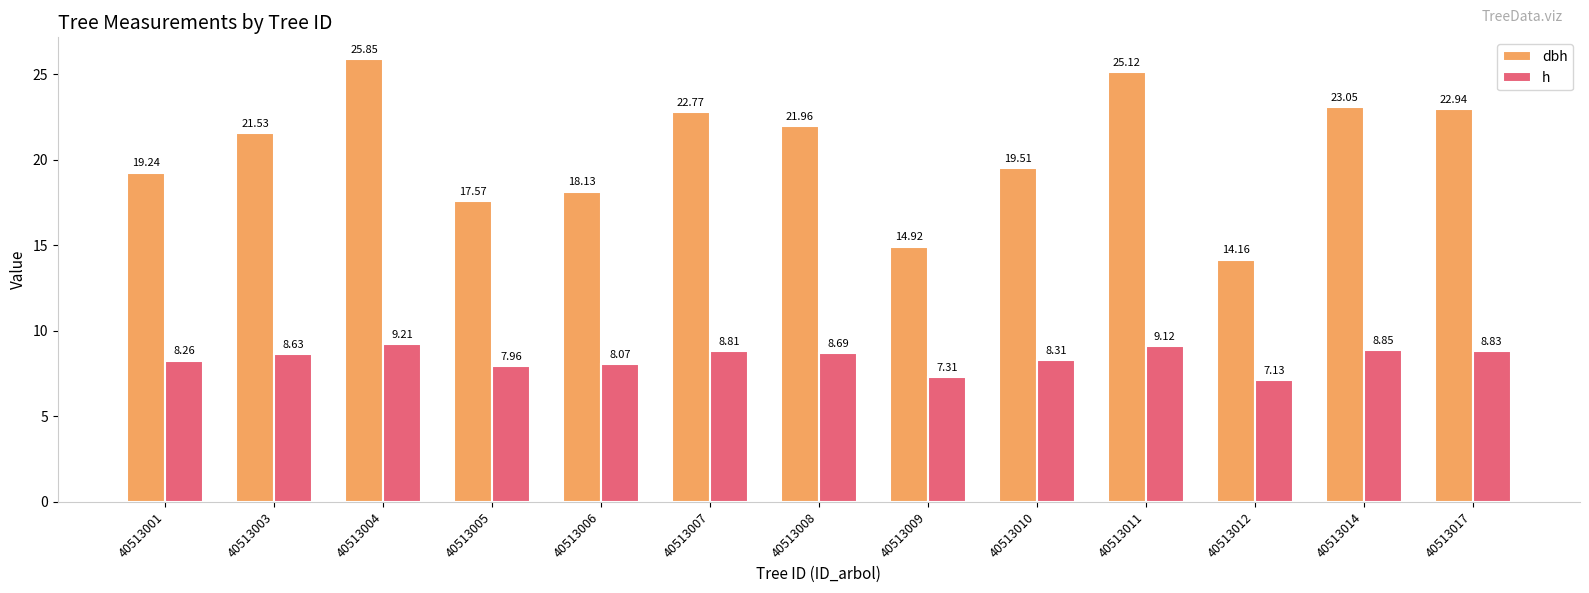

Which series has the largest range (max minus min)?

dbh